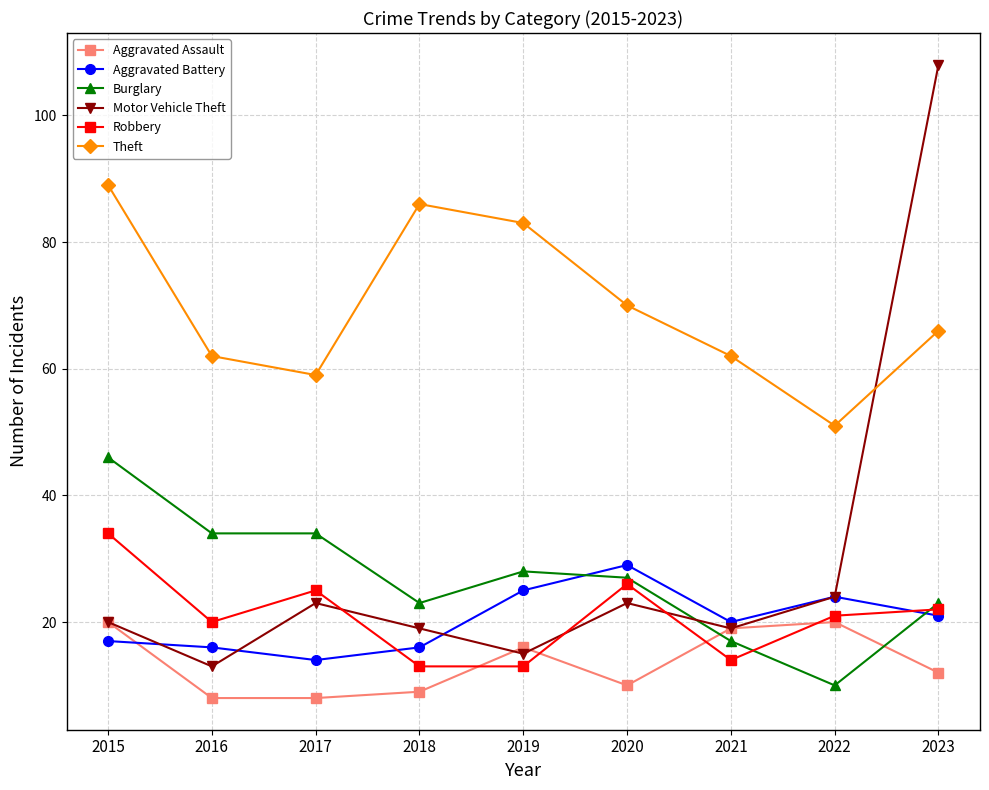

What is the sum of all Motor Vehicle Theft values?

264